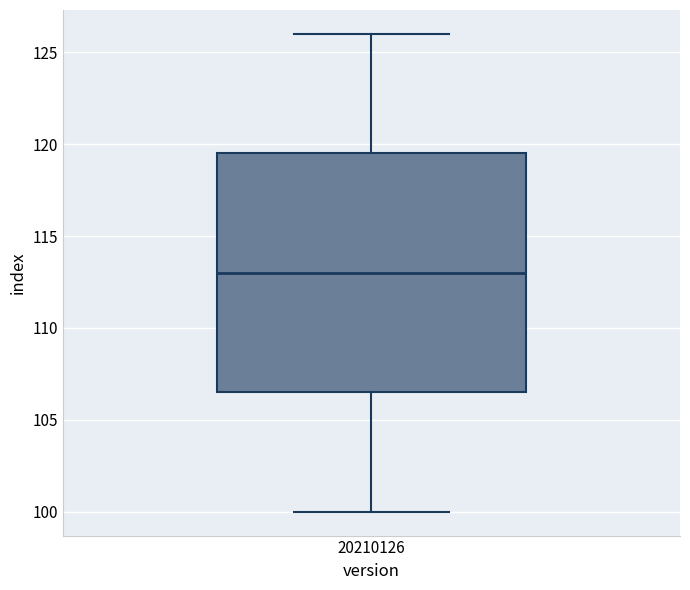

Transcribe this box plot: give where the median line is, the range the box spans, and where the two whiskers end, as read against the y-axis. The values are not printed on the chart, so give them approximately, as read against the axis.

median 113.0, box 106.5 to 119.5, whiskers 100.0 to 126.0